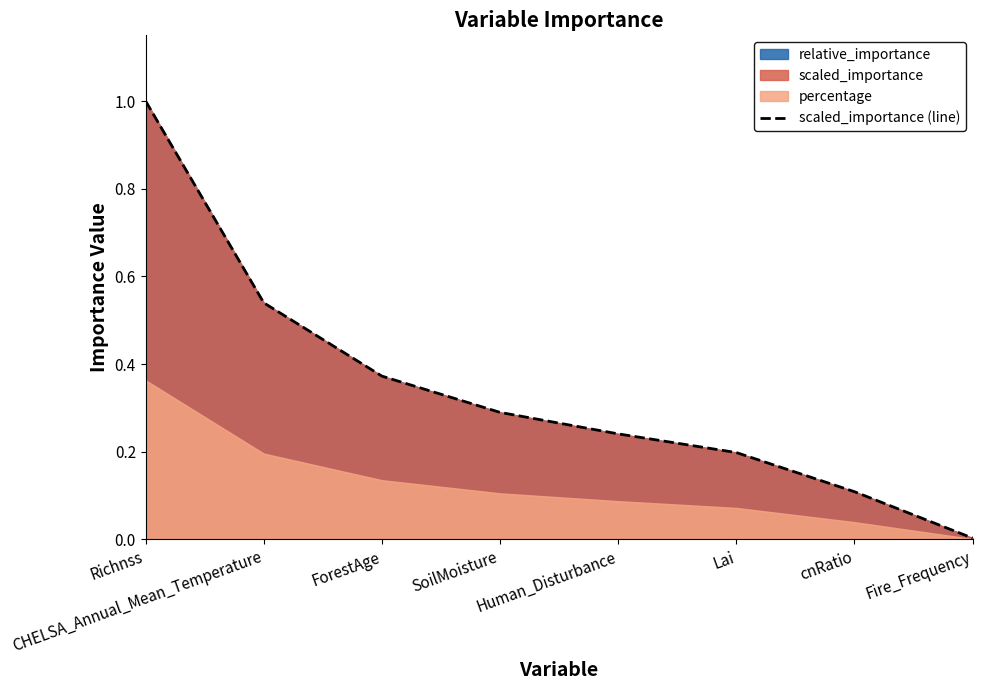

List the labels in order of value, smallest first.

Fire_Frequency, cnRatio, Lai, Human_Disturbance, SoilMoisture, ForestAge, CHELSA_Annual_Mean_Temperature, Richnss